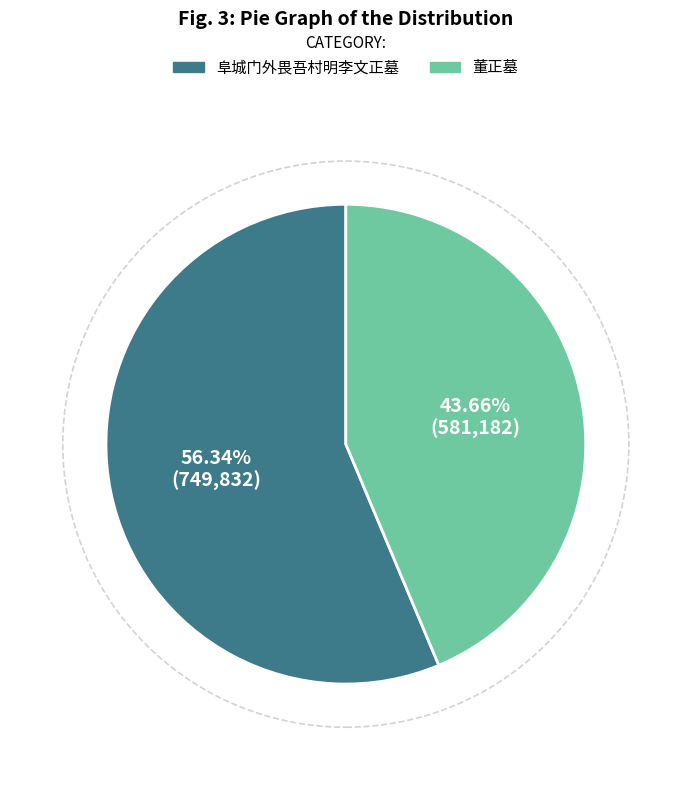

What percentage is the 阜城门外畏吾村明李文正墓 slice, to the nearest percent?

56%